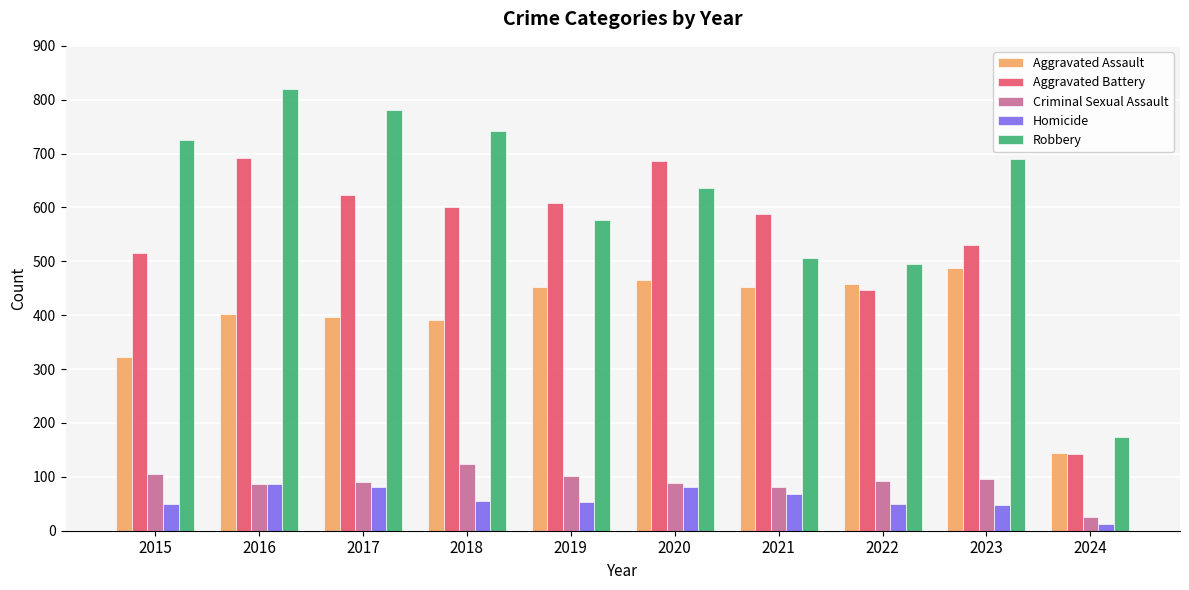

At how many categories does at least one series exceed 444?

9